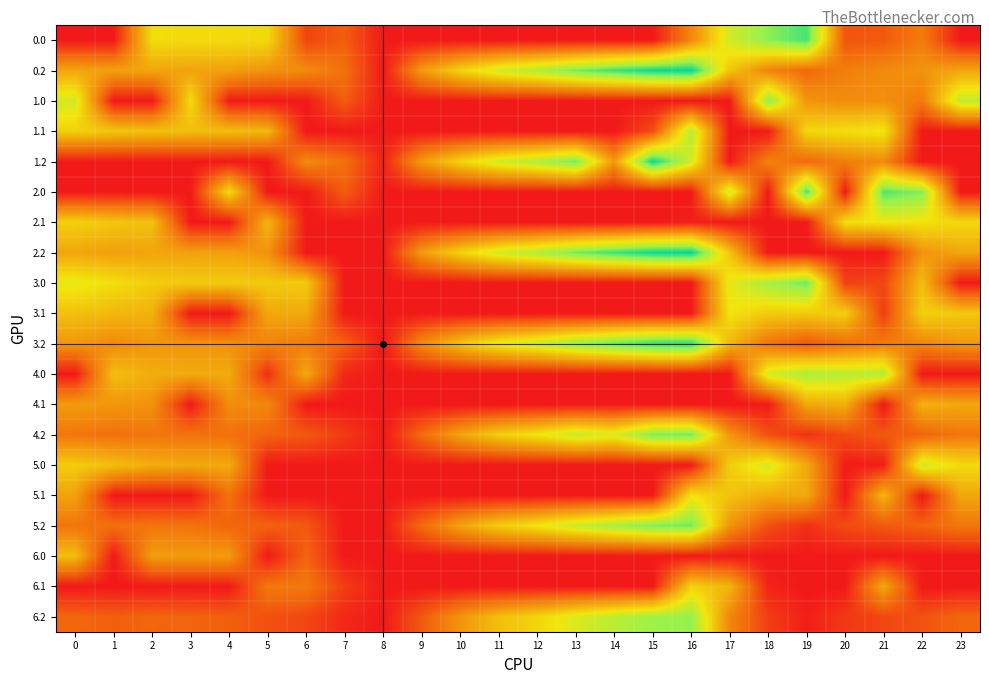

Which has a higher value, 15 or 13?

15